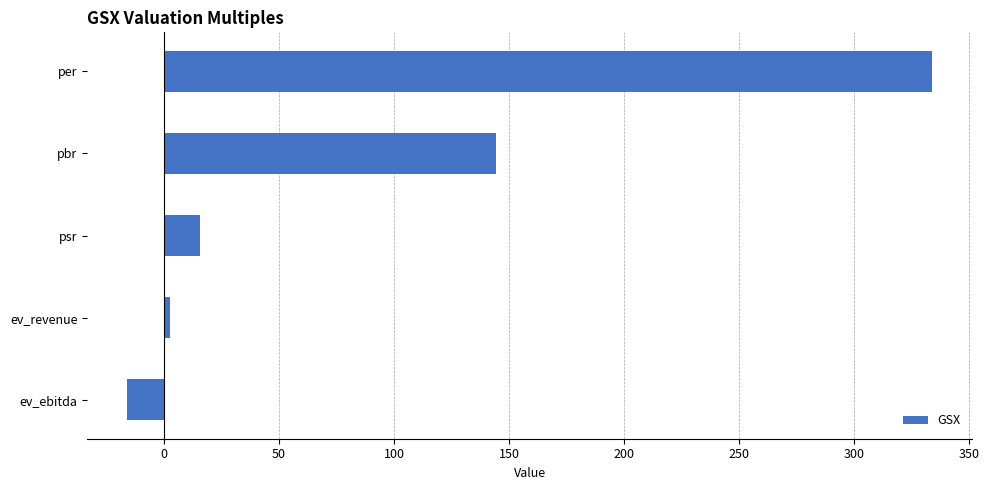

List the labels in order of value, largest first.

per, pbr, psr, ev_revenue, ev_ebitda